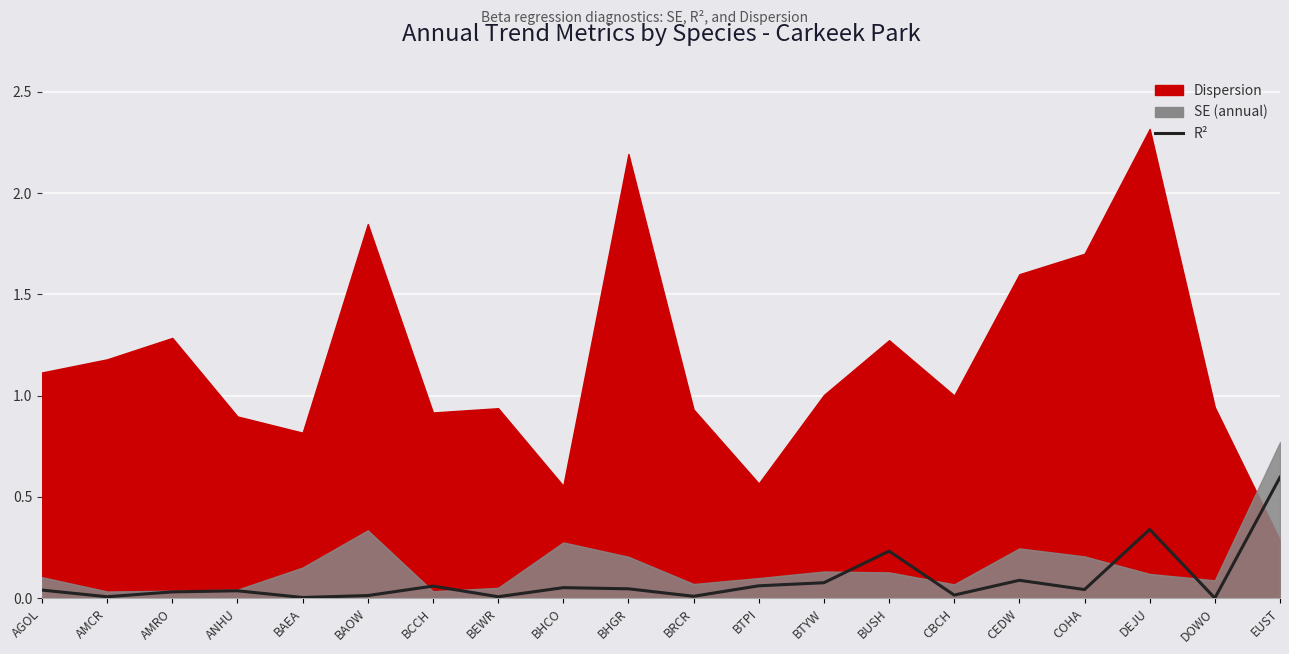

At which label is the value closest to 0?

DOWO